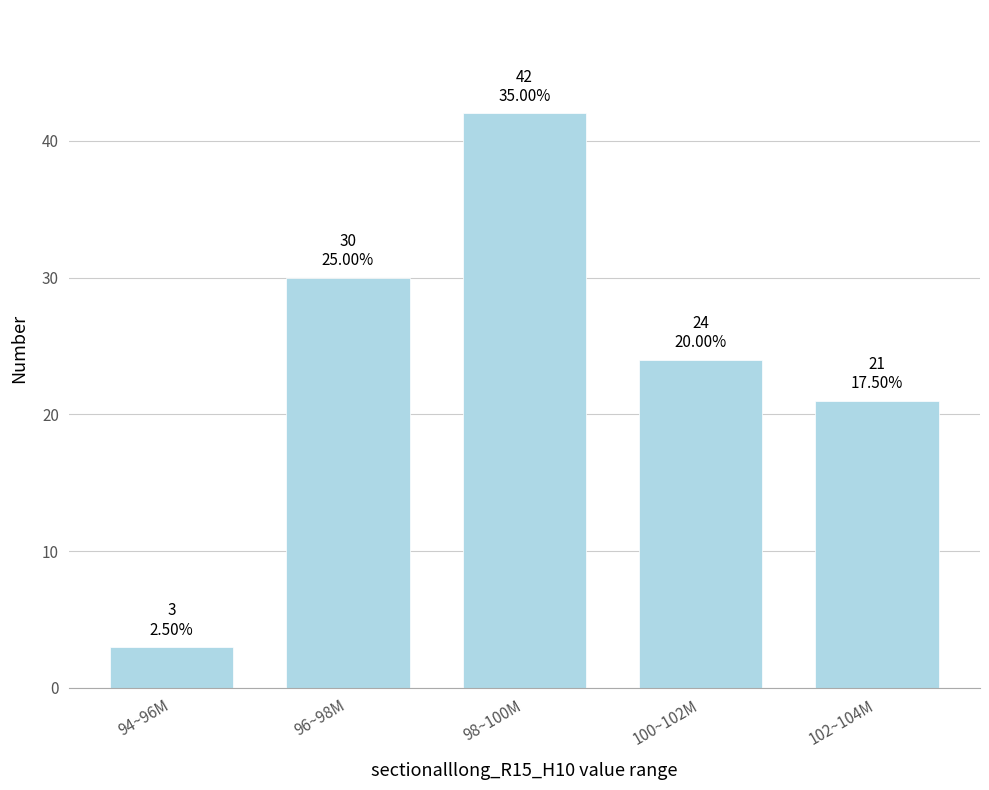

Reading right to left, transcribe all the data shown in this chart.

102~104M=21	100~102M=24	98~100M=42	96~98M=30	94~96M=3